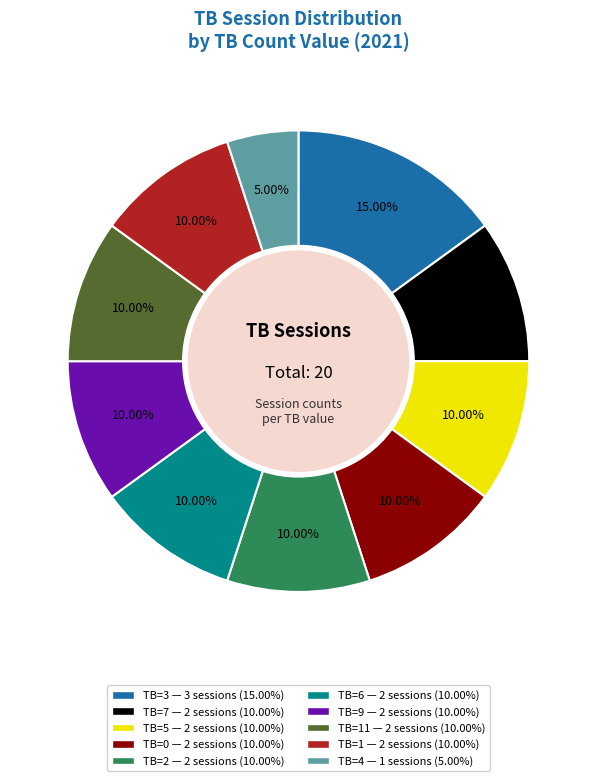

Is there a majority slice in this chart?

No